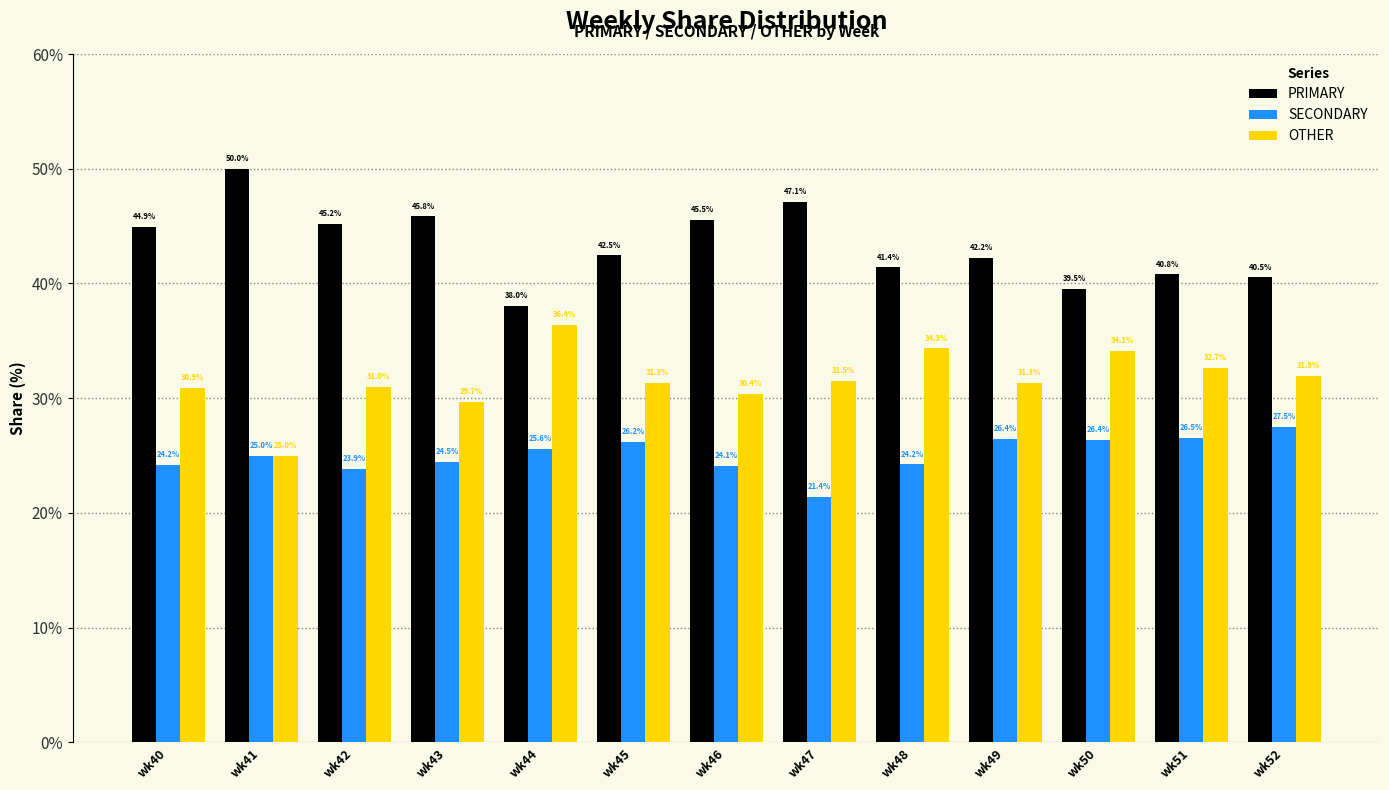

Which series has the largest total across all categories?

PRIMARY